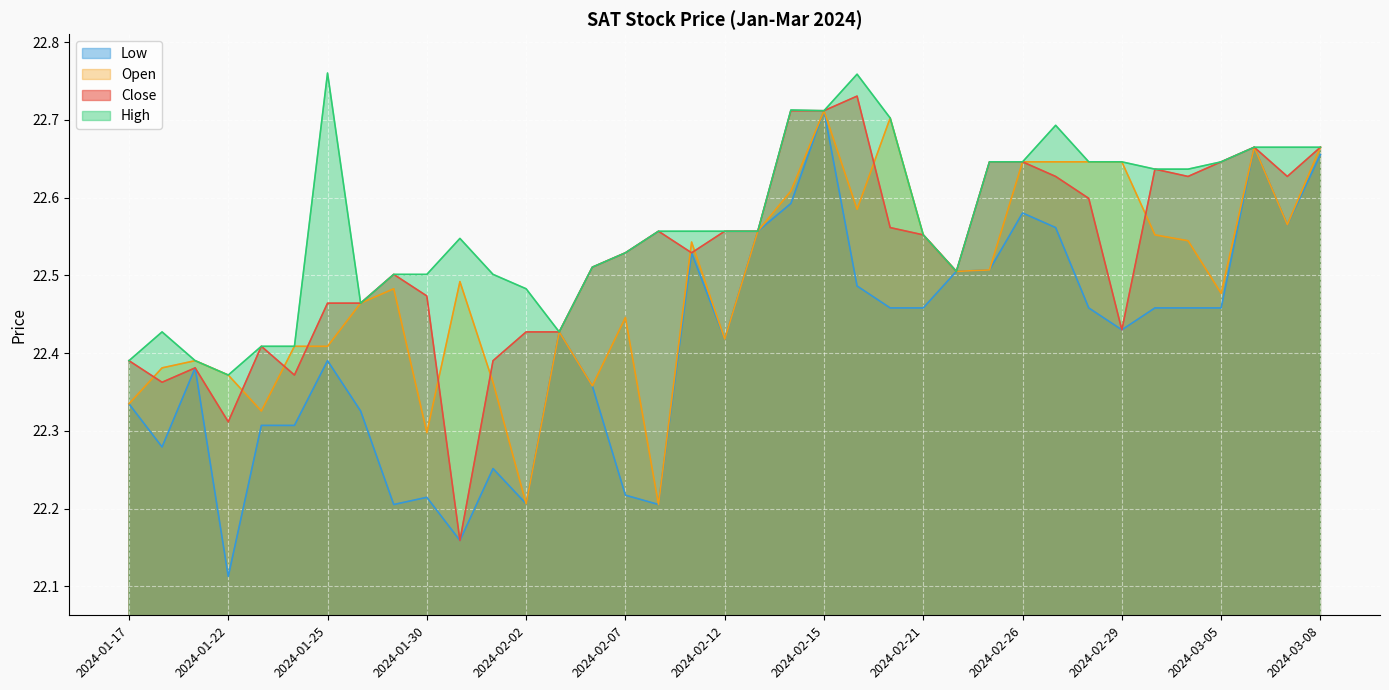

Which series ends up on top after the final intersection of Close and Open?

Close